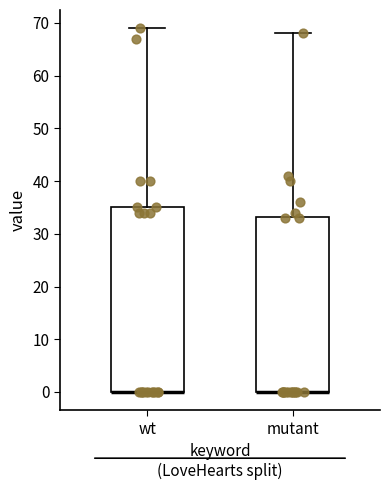

Where is the lower edge of the box for wt on the y-axis? The values are not printed on the chart, so give them approximately, as read against the axis.

0